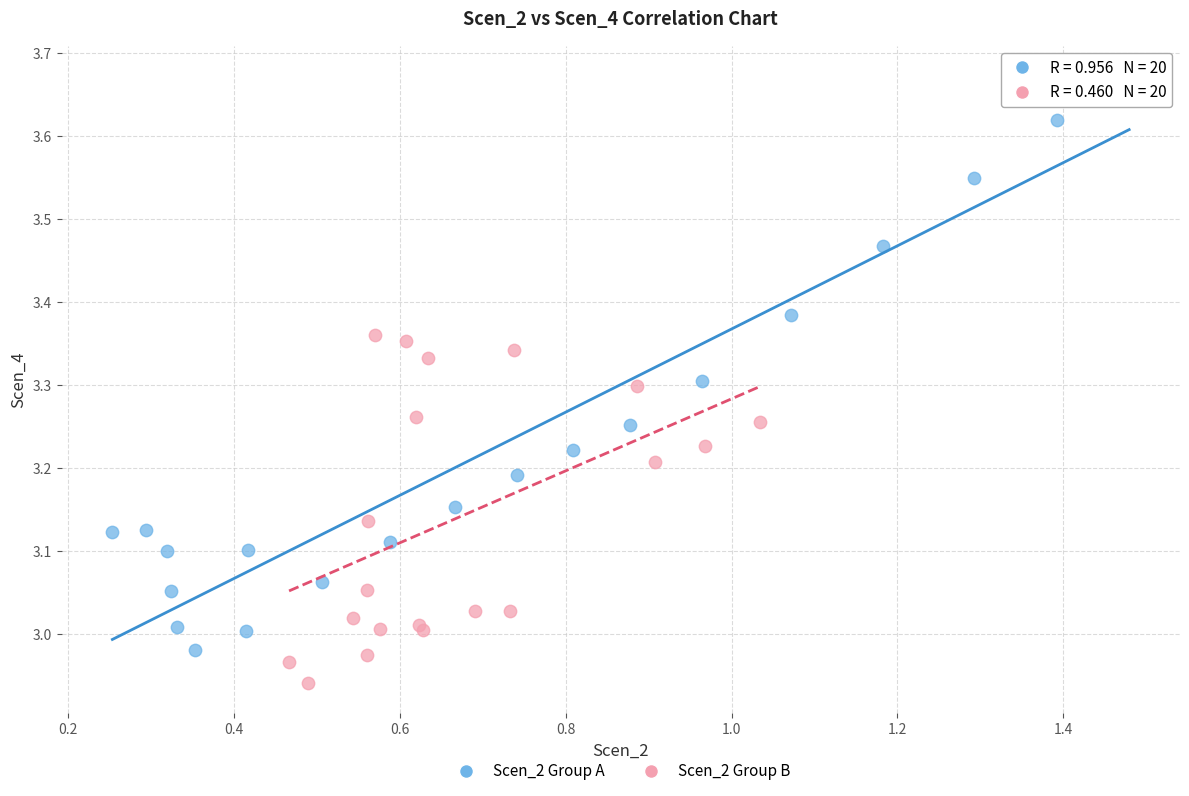

Which series contains the lowest Y value?

Scen_2 Group B